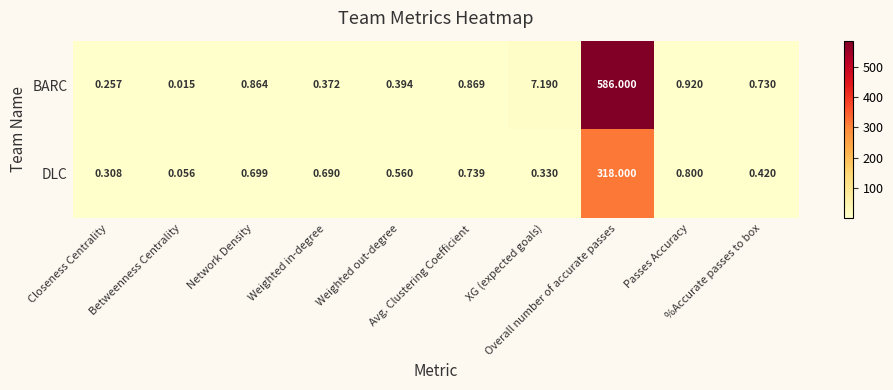

Which series has the largest total across all categories?

BARC